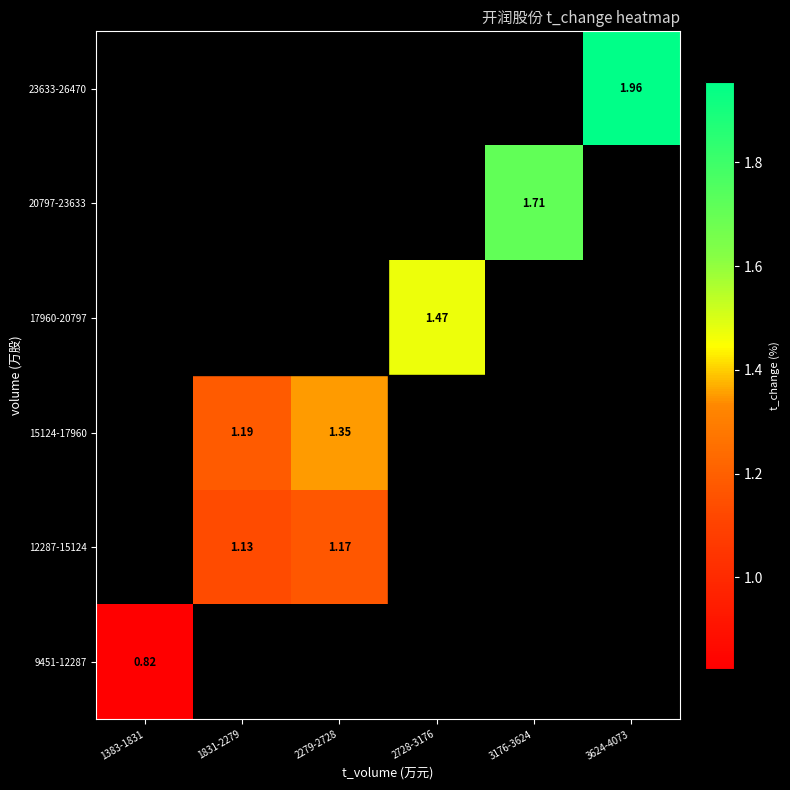

Which has a higher value, 1831-2279 or 3624-4073?

3624-4073